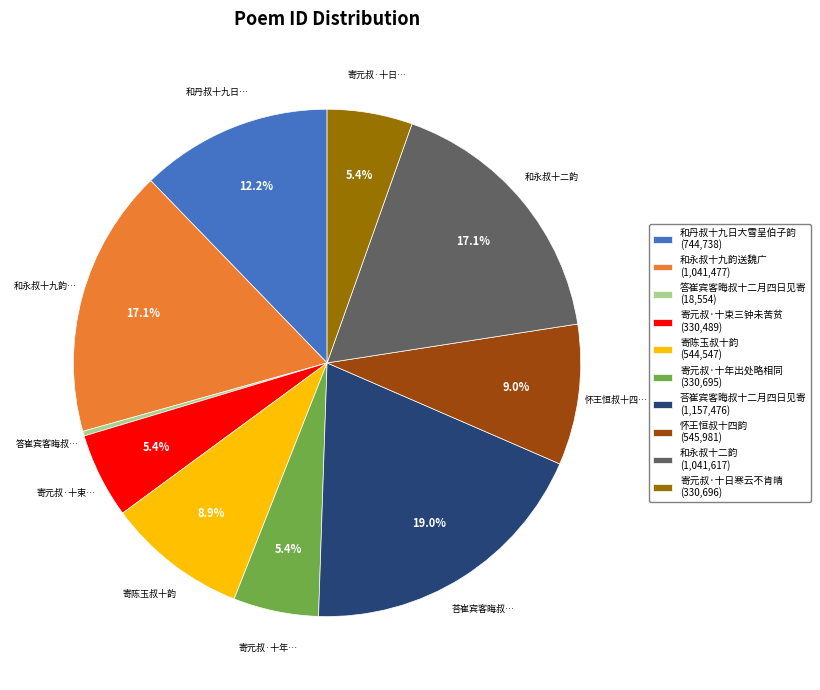

What percentage is the 寄元叔·十束三钟未苦贫 slice, to the nearest percent?

5%